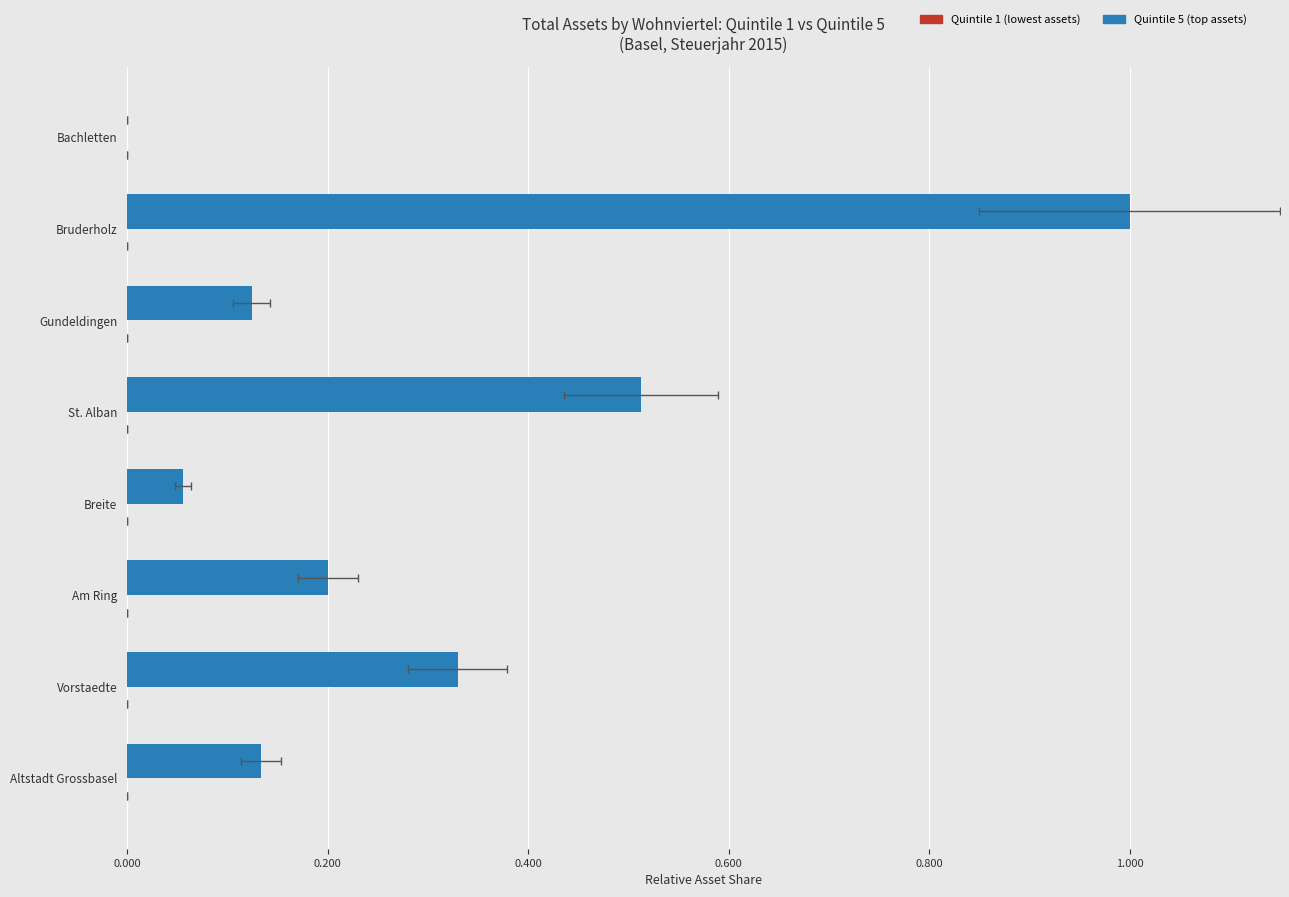

Between Altstadt Grossbasel and Breite, which series saw the biggest shift?

Quintile 5 (top assets)